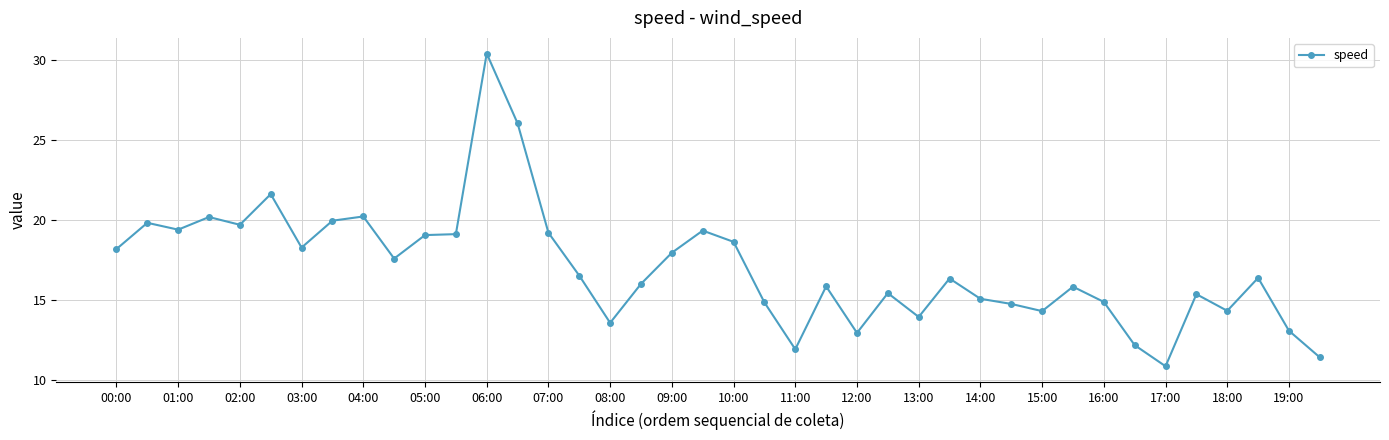

What is the greatest value displayed?

30.4